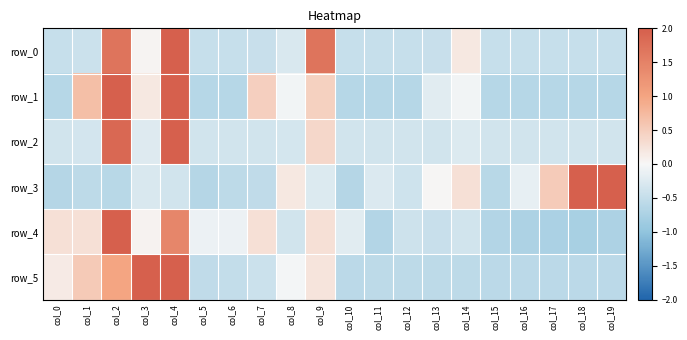

Rank the series by their maximum value, from highest to lowest.

row_2, row_4, row_0, row_3, row_5, row_1